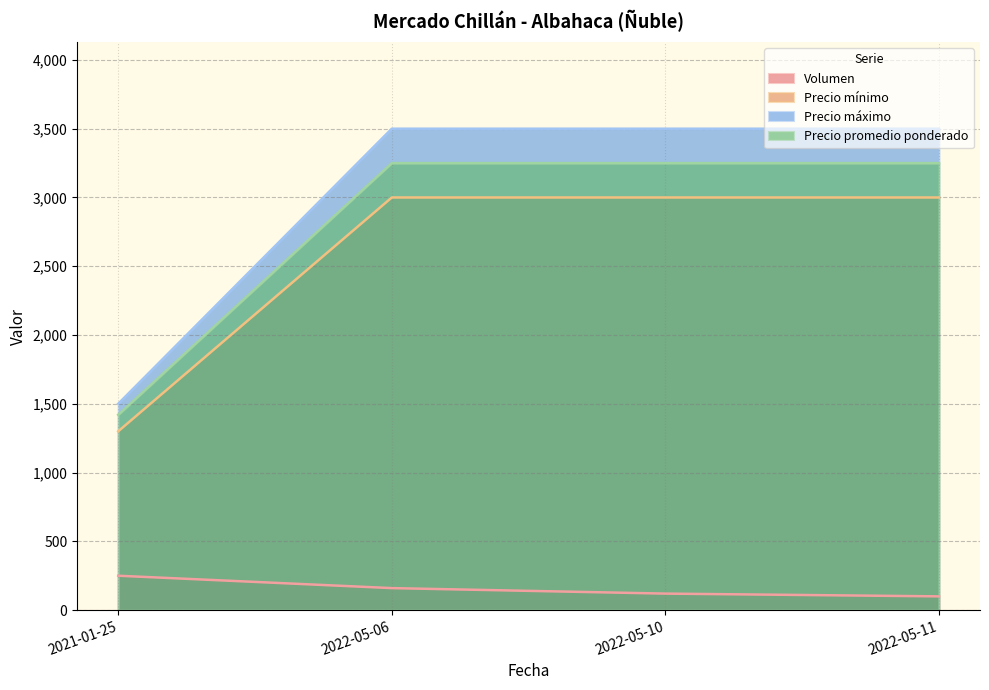

What is the total value across all series at 2022-05-11?

9850